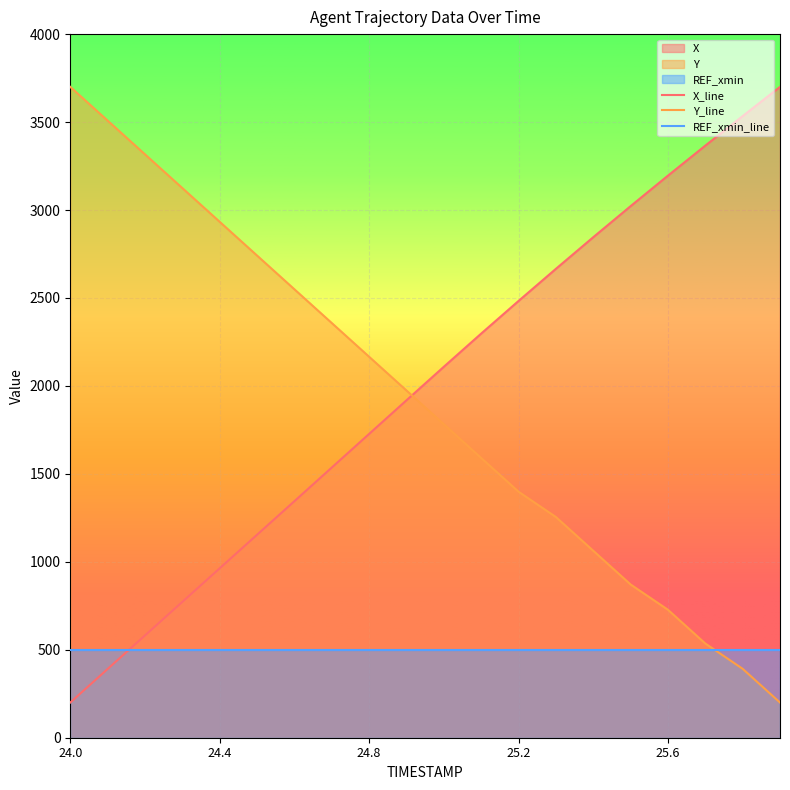

Read the Y value at 24.2.

3316.4